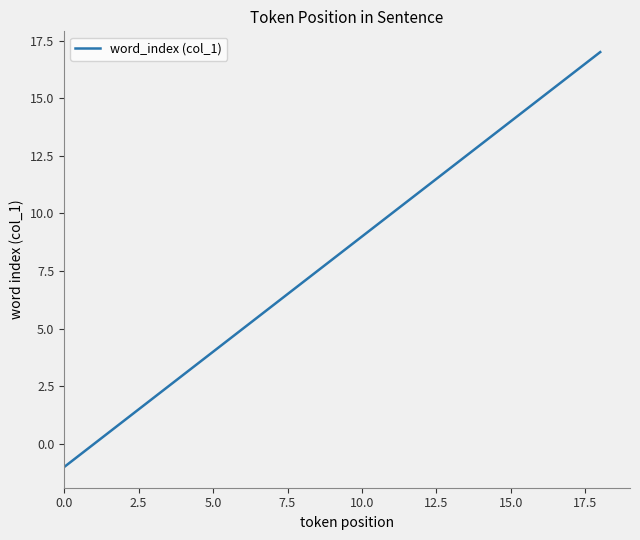

What is the difference between the maximum and minimum values?

18.0